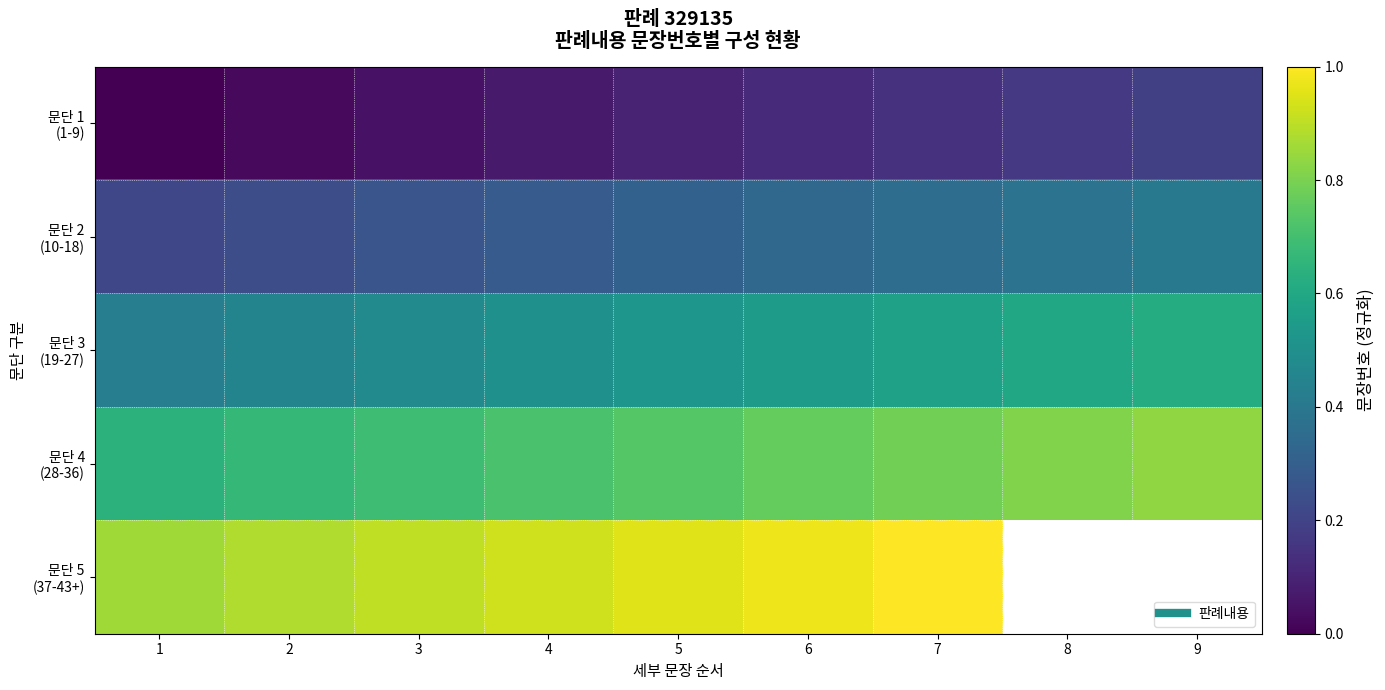

True or false: 문단 4 (28-36) has a value of 0.3 at 4.

False